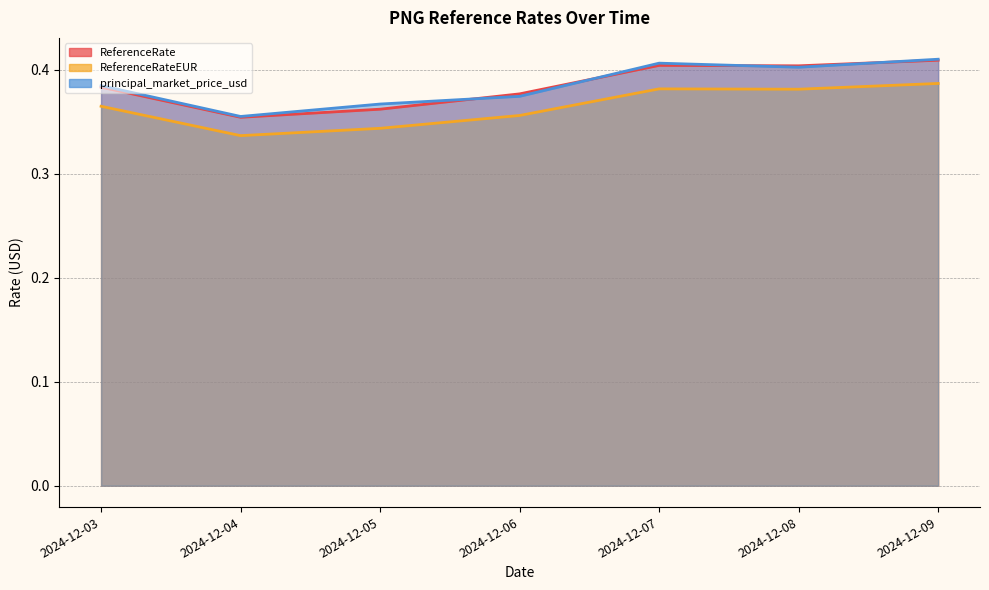

What is the approximate value of ReferenceRateEUR at 2024-12-03?

0.4